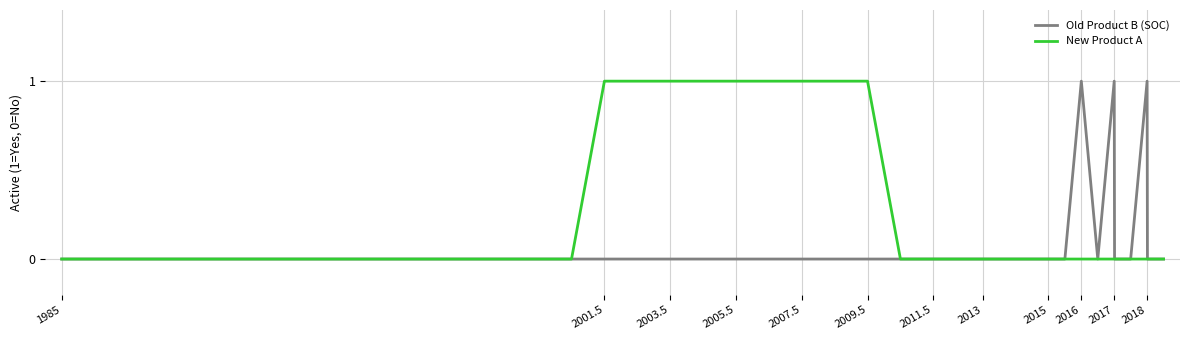

Rank the series by their average value, from highest to lowest.

New Product A, Old Product B (SOC)